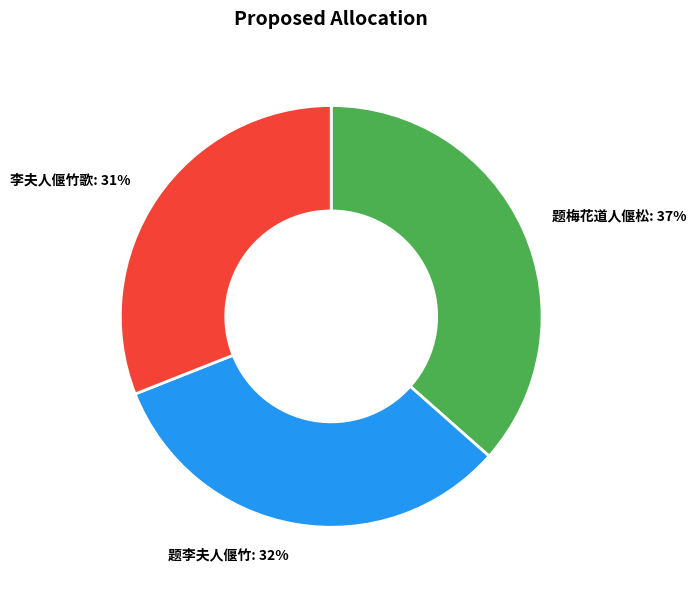

To the nearest percent, what is the difference between the largest and smallest slice percentages?

6%